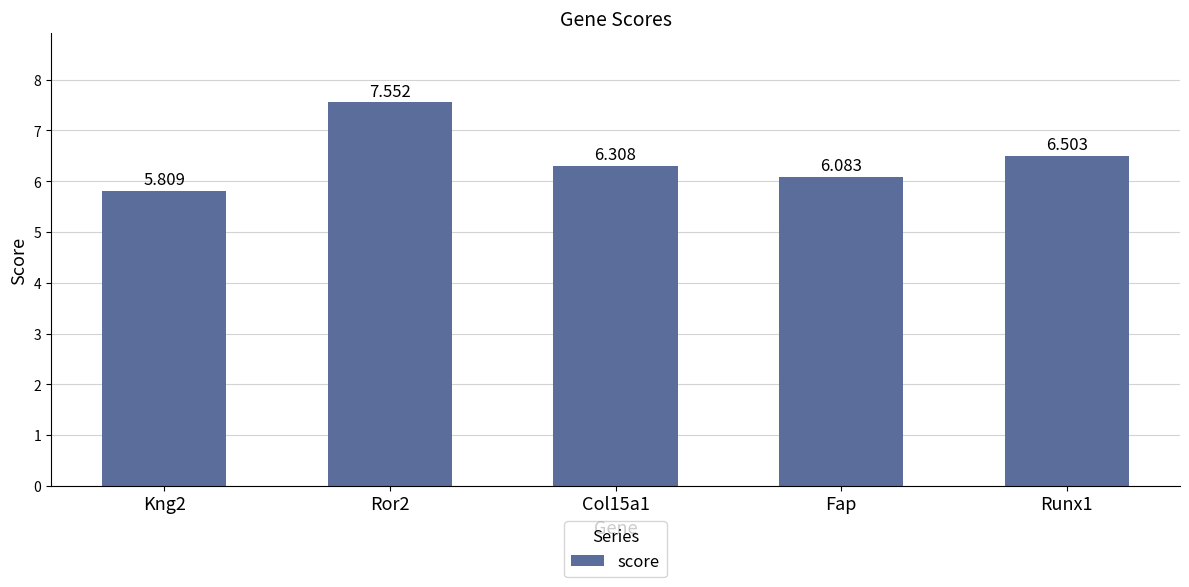

What is the ratio of the value at Runx1 to the value at Ror2?

0.9